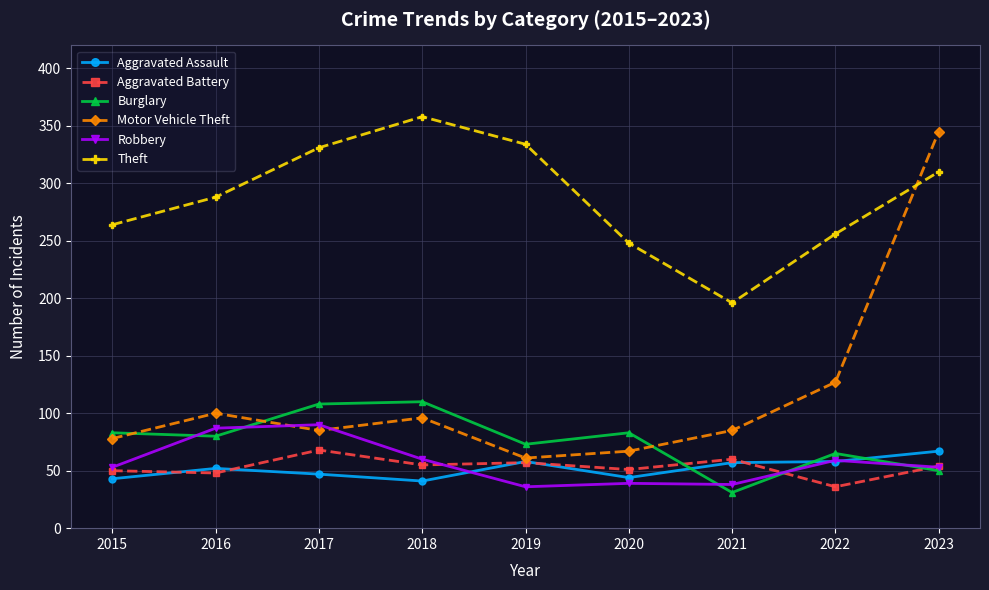

What is the spread (max minus min) of values at 2017?

284